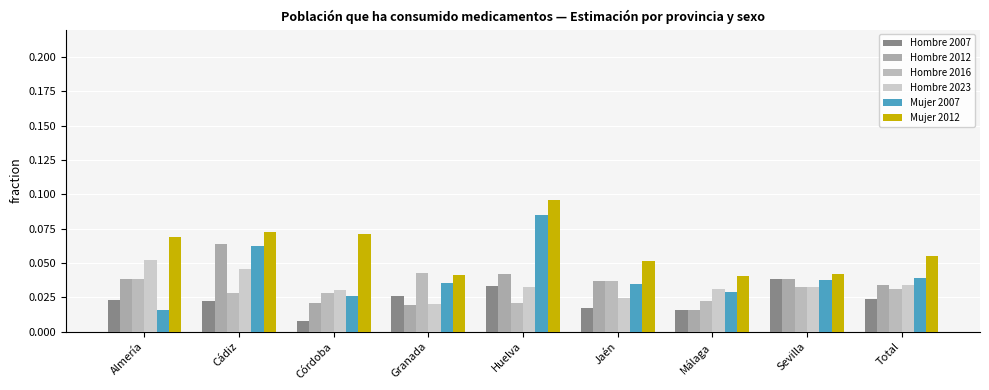

True or false: Hombre 2016 has a value of 0.0 at Sevilla.

True